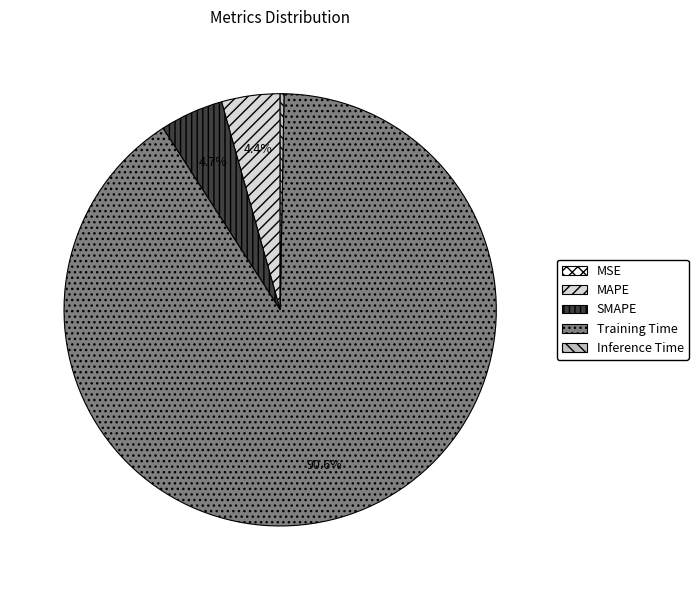

Combined, do SMAPE and MAPE account for over 50%?

No